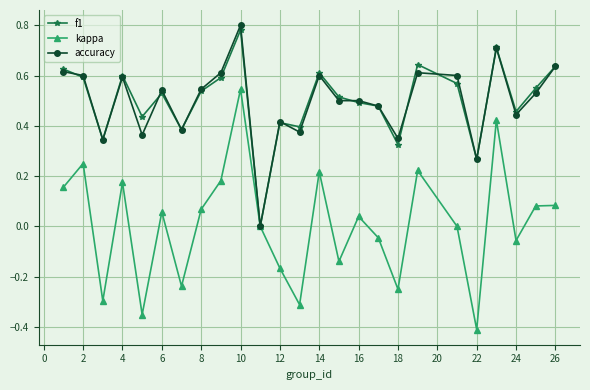

True or false: kappa has more than 2 points higher than both neighbors.

True